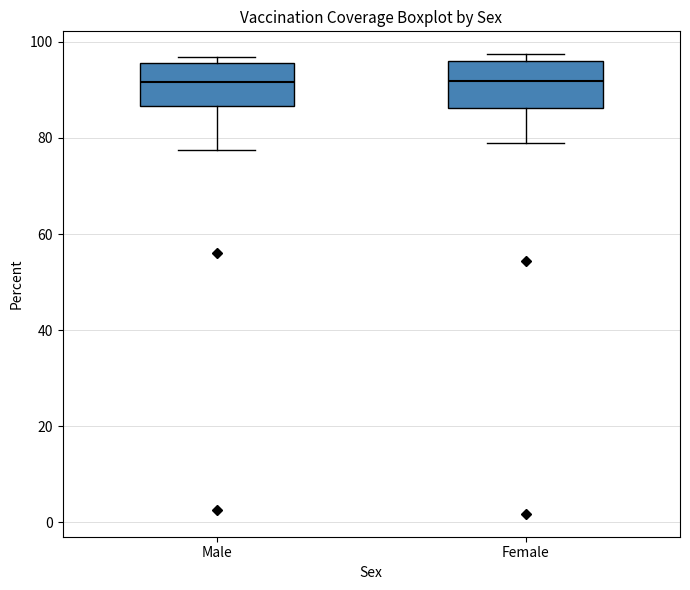

Reading left to right, transcribe this box plot: for each box, give where its median line is, the range the box spans, and where its two whiskers end, as read against the y-axis. The values are not printed on the chart, so give them approximately, as read against the axis.

Male: median 92, box 86 to 96, whiskers 78 to 96 (just above the box's upper edge)
Female: median 92, box 86 to 96, whiskers 78 to 98